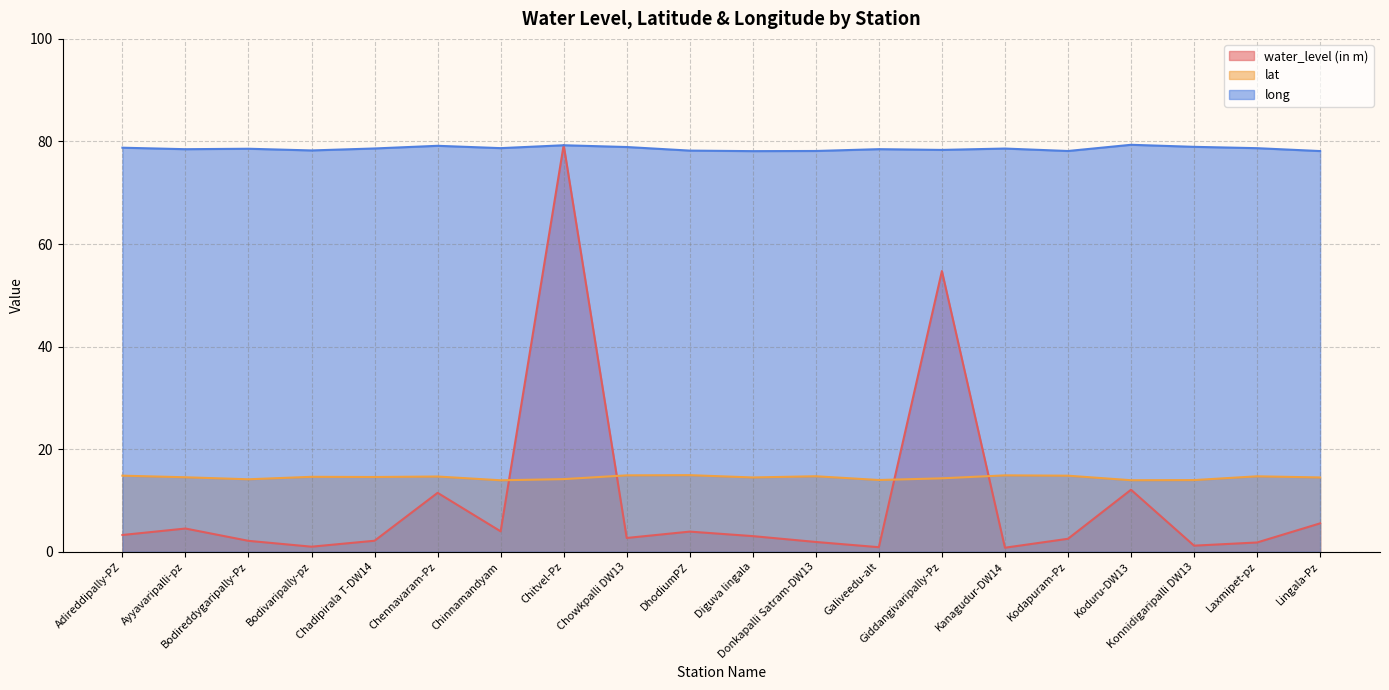

How many lines are shown in the chart?

3